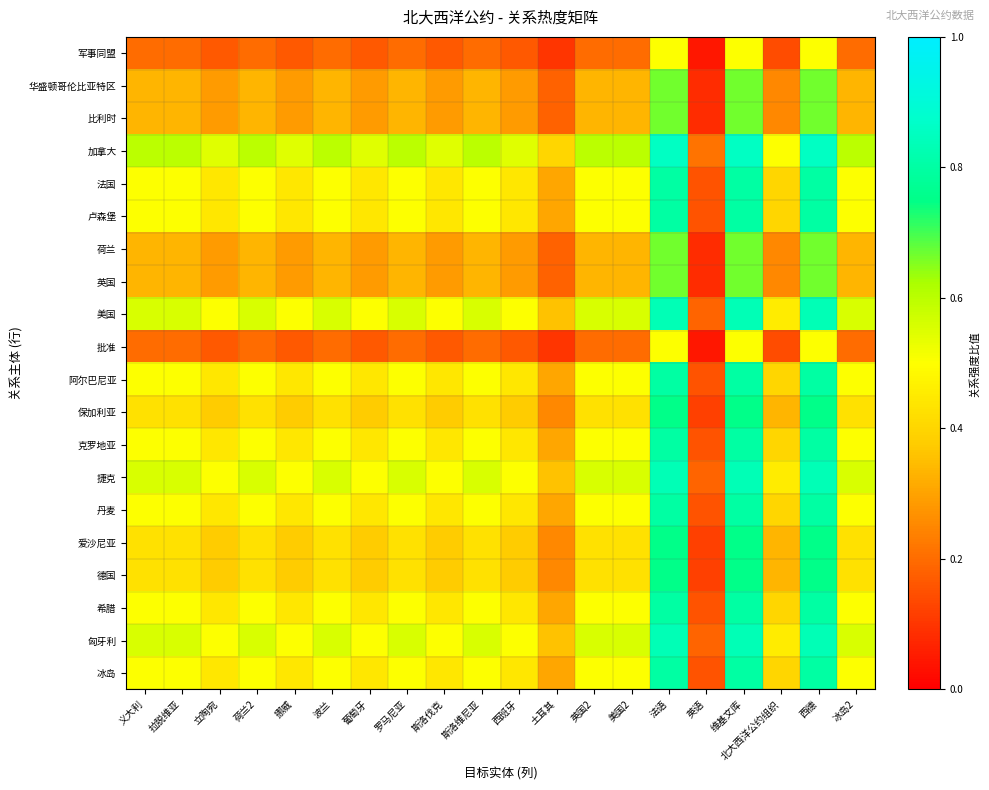

Reading left to right, list all the values displayed in this chart.

军事同盟: 义大利=0.2	拉脱维亚=0.2	立陶宛=0.2	荷兰2=0.2	挪威=0.2	波兰=0.2	葡萄牙=0.2	罗马尼亚=0.2	斯洛伐克=0.2	斯洛维尼亚=0.2	西班牙=0.2	土耳其=0.1	英国2=0.2	美国2=0.2	法语=0.5	英语=0.0	维基文库=0.5	北大西洋公约组织=0.1	西德=0.5	冰岛2=0.2
华盛顿哥伦比亚特区: 义大利=0.3	拉脱维亚=0.3	立陶宛=0.3	荷兰2=0.3	挪威=0.3	波兰=0.3	葡萄牙=0.3	罗马尼亚=0.3	斯洛伐克=0.3	斯洛维尼亚=0.3	西班牙=0.3	土耳其=0.2	英国2=0.3	美国2=0.3	法语=0.7	英语=0.1	维基文库=0.7	北大西洋公约组织=0.2	西德=0.7	冰岛2=0.3
比利时: 义大利=0.3	拉脱维亚=0.3	立陶宛=0.3	荷兰2=0.3	挪威=0.3	波兰=0.3	葡萄牙=0.3	罗马尼亚=0.3	斯洛伐克=0.3	斯洛维尼亚=0.3	西班牙=0.3	土耳其=0.2	英国2=0.3	美国2=0.3	法语=0.7	英语=0.1	维基文库=0.7	北大西洋公约组织=0.2	西德=0.7	冰岛2=0.3
加拿大: 义大利=0.6	拉脱维亚=0.6	立陶宛=0.5	荷兰2=0.6	挪威=0.5	波兰=0.6	葡萄牙=0.5	罗马尼亚=0.6	斯洛伐克=0.5	斯洛维尼亚=0.6	西班牙=0.5	土耳其=0.4	英国2=0.6	美国2=0.6	法语=0.9	英语=0.2	维基文库=0.9	北大西洋公约组织=0.5	西德=0.9	冰岛2=0.6
法国: 义大利=0.5	拉脱维亚=0.5	立陶宛=0.4	荷兰2=0.5	挪威=0.4	波兰=0.5	葡萄牙=0.4	罗马尼亚=0.5	斯洛伐克=0.4	斯洛维尼亚=0.5	西班牙=0.4	土耳其=0.3	英国2=0.5	美国2=0.5	法语=0.8	英语=0.2	维基文库=0.8	北大西洋公约组织=0.4	西德=0.8	冰岛2=0.5
卢森堡: 义大利=0.5	拉脱维亚=0.5	立陶宛=0.4	荷兰2=0.5	挪威=0.4	波兰=0.5	葡萄牙=0.4	罗马尼亚=0.5	斯洛伐克=0.4	斯洛维尼亚=0.5	西班牙=0.4	土耳其=0.3	英国2=0.5	美国2=0.5	法语=0.8	英语=0.2	维基文库=0.8	北大西洋公约组织=0.4	西德=0.8	冰岛2=0.5
荷兰: 义大利=0.3	拉脱维亚=0.3	立陶宛=0.3	荷兰2=0.3	挪威=0.3	波兰=0.3	葡萄牙=0.3	罗马尼亚=0.3	斯洛伐克=0.3	斯洛维尼亚=0.3	西班牙=0.3	土耳其=0.2	英国2=0.3	美国2=0.3	法语=0.7	英语=0.1	维基文库=0.7	北大西洋公约组织=0.2	西德=0.7	冰岛2=0.3
英国: 义大利=0.3	拉脱维亚=0.3	立陶宛=0.3	荷兰2=0.3	挪威=0.3	波兰=0.3	葡萄牙=0.3	罗马尼亚=0.3	斯洛伐克=0.3	斯洛维尼亚=0.3	西班牙=0.3	土耳其=0.2	英国2=0.3	美国2=0.3	法语=0.7	英语=0.1	维基文库=0.7	北大西洋公约组织=0.2	西德=0.7	冰岛2=0.3
美国: 义大利=0.6	拉脱维亚=0.6	立陶宛=0.5	荷兰2=0.6	挪威=0.5	波兰=0.6	葡萄牙=0.5	罗马尼亚=0.6	斯洛伐克=0.5	斯洛维尼亚=0.6	西班牙=0.5	土耳其=0.4	英国2=0.6	美国2=0.6	法语=0.8	英语=0.2	维基文库=0.8	北大西洋公约组织=0.5	西德=0.8	冰岛2=0.6
批准: 义大利=0.2	拉脱维亚=0.2	立陶宛=0.2	荷兰2=0.2	挪威=0.2	波兰=0.2	葡萄牙=0.2	罗马尼亚=0.2	斯洛伐克=0.2	斯洛维尼亚=0.2	西班牙=0.2	土耳其=0.1	英国2=0.2	美国2=0.2	法语=0.5	英语=0.0	维基文库=0.5	北大西洋公约组织=0.1	西德=0.5	冰岛2=0.2
阿尔巴尼亚: 义大利=0.5	拉脱维亚=0.5	立陶宛=0.4	荷兰2=0.5	挪威=0.4	波兰=0.5	葡萄牙=0.4	罗马尼亚=0.5	斯洛伐克=0.4	斯洛维尼亚=0.5	西班牙=0.4	土耳其=0.3	英国2=0.5	美国2=0.5	法语=0.8	英语=0.2	维基文库=0.8	北大西洋公约组织=0.4	西德=0.8	冰岛2=0.5
保加利亚: 义大利=0.4	拉脱维亚=0.4	立陶宛=0.4	荷兰2=0.4	挪威=0.4	波兰=0.4	葡萄牙=0.4	罗马尼亚=0.4	斯洛伐克=0.4	斯洛维尼亚=0.4	西班牙=0.4	土耳其=0.2	英国2=0.4	美国2=0.4	法语=0.8	英语=0.1	维基文库=0.8	北大西洋公约组织=0.3	西德=0.8	冰岛2=0.4
克罗地亚: 义大利=0.5	拉脱维亚=0.5	立陶宛=0.4	荷兰2=0.5	挪威=0.4	波兰=0.5	葡萄牙=0.4	罗马尼亚=0.5	斯洛伐克=0.4	斯洛维尼亚=0.5	西班牙=0.4	土耳其=0.3	英国2=0.5	美国2=0.5	法语=0.8	英语=0.2	维基文库=0.8	北大西洋公约组织=0.4	西德=0.8	冰岛2=0.5
捷克: 义大利=0.6	拉脱维亚=0.6	立陶宛=0.5	荷兰2=0.6	挪威=0.5	波兰=0.6	葡萄牙=0.5	罗马尼亚=0.6	斯洛伐克=0.5	斯洛维尼亚=0.6	西班牙=0.5	土耳其=0.4	英国2=0.6	美国2=0.6	法语=0.8	英语=0.2	维基文库=0.8	北大西洋公约组织=0.5	西德=0.8	冰岛2=0.6
丹麦: 义大利=0.5	拉脱维亚=0.5	立陶宛=0.4	荷兰2=0.5	挪威=0.4	波兰=0.5	葡萄牙=0.4	罗马尼亚=0.5	斯洛伐克=0.4	斯洛维尼亚=0.5	西班牙=0.4	土耳其=0.3	英国2=0.5	美国2=0.5	法语=0.8	英语=0.2	维基文库=0.8	北大西洋公约组织=0.4	西德=0.8	冰岛2=0.5
爱沙尼亚: 义大利=0.4	拉脱维亚=0.4	立陶宛=0.4	荷兰2=0.4	挪威=0.4	波兰=0.4	葡萄牙=0.4	罗马尼亚=0.4	斯洛伐克=0.4	斯洛维尼亚=0.4	西班牙=0.4	土耳其=0.2	英国2=0.4	美国2=0.4	法语=0.8	英语=0.1	维基文库=0.8	北大西洋公约组织=0.3	西德=0.8	冰岛2=0.4
德国: 义大利=0.4	拉脱维亚=0.4	立陶宛=0.4	荷兰2=0.4	挪威=0.4	波兰=0.4	葡萄牙=0.4	罗马尼亚=0.4	斯洛伐克=0.4	斯洛维尼亚=0.4	西班牙=0.4	土耳其=0.2	英国2=0.4	美国2=0.4	法语=0.8	英语=0.1	维基文库=0.8	北大西洋公约组织=0.3	西德=0.8	冰岛2=0.4
希腊: 义大利=0.5	拉脱维亚=0.5	立陶宛=0.4	荷兰2=0.5	挪威=0.4	波兰=0.5	葡萄牙=0.4	罗马尼亚=0.5	斯洛伐克=0.4	斯洛维尼亚=0.5	西班牙=0.4	土耳其=0.3	英国2=0.5	美国2=0.5	法语=0.8	英语=0.2	维基文库=0.8	北大西洋公约组织=0.4	西德=0.8	冰岛2=0.5
匈牙利: 义大利=0.6	拉脱维亚=0.6	立陶宛=0.5	荷兰2=0.6	挪威=0.5	波兰=0.6	葡萄牙=0.5	罗马尼亚=0.6	斯洛伐克=0.5	斯洛维尼亚=0.6	西班牙=0.5	土耳其=0.4	英国2=0.6	美国2=0.6	法语=0.8	英语=0.2	维基文库=0.8	北大西洋公约组织=0.5	西德=0.8	冰岛2=0.6
冰岛: 义大利=0.5	拉脱维亚=0.5	立陶宛=0.4	荷兰2=0.5	挪威=0.4	波兰=0.5	葡萄牙=0.4	罗马尼亚=0.5	斯洛伐克=0.4	斯洛维尼亚=0.5	西班牙=0.4	土耳其=0.3	英国2=0.5	美国2=0.5	法语=0.8	英语=0.2	维基文库=0.8	北大西洋公约组织=0.4	西德=0.8	冰岛2=0.5